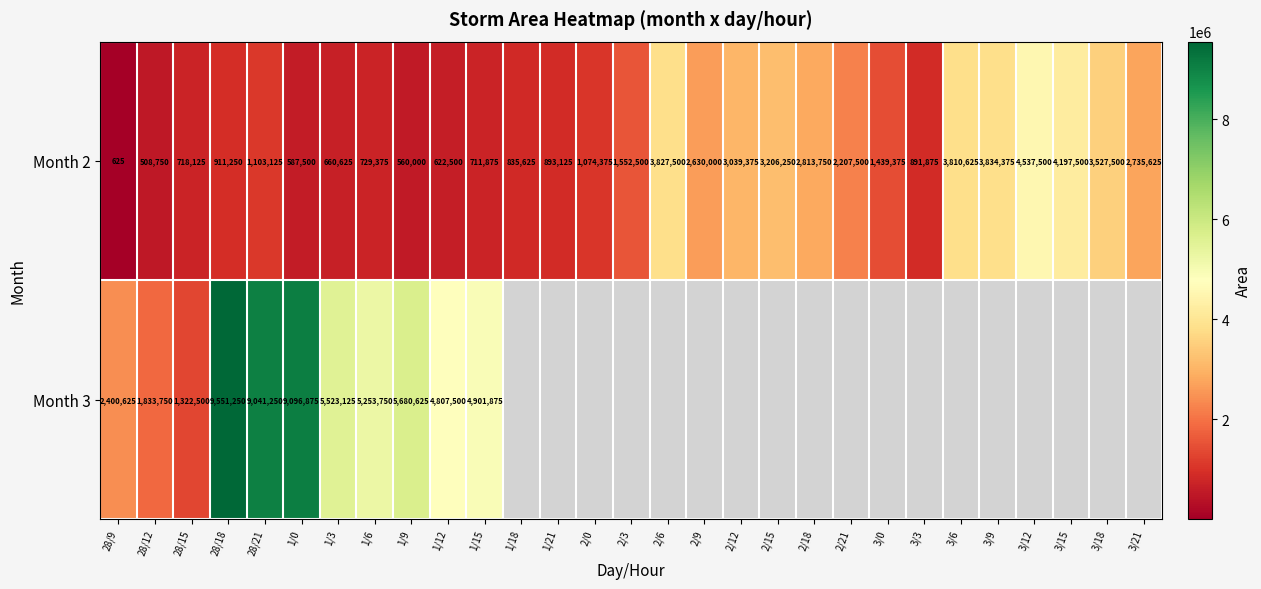

What is the difference between the second highest and minimum values in the Month 2 series?

4196875